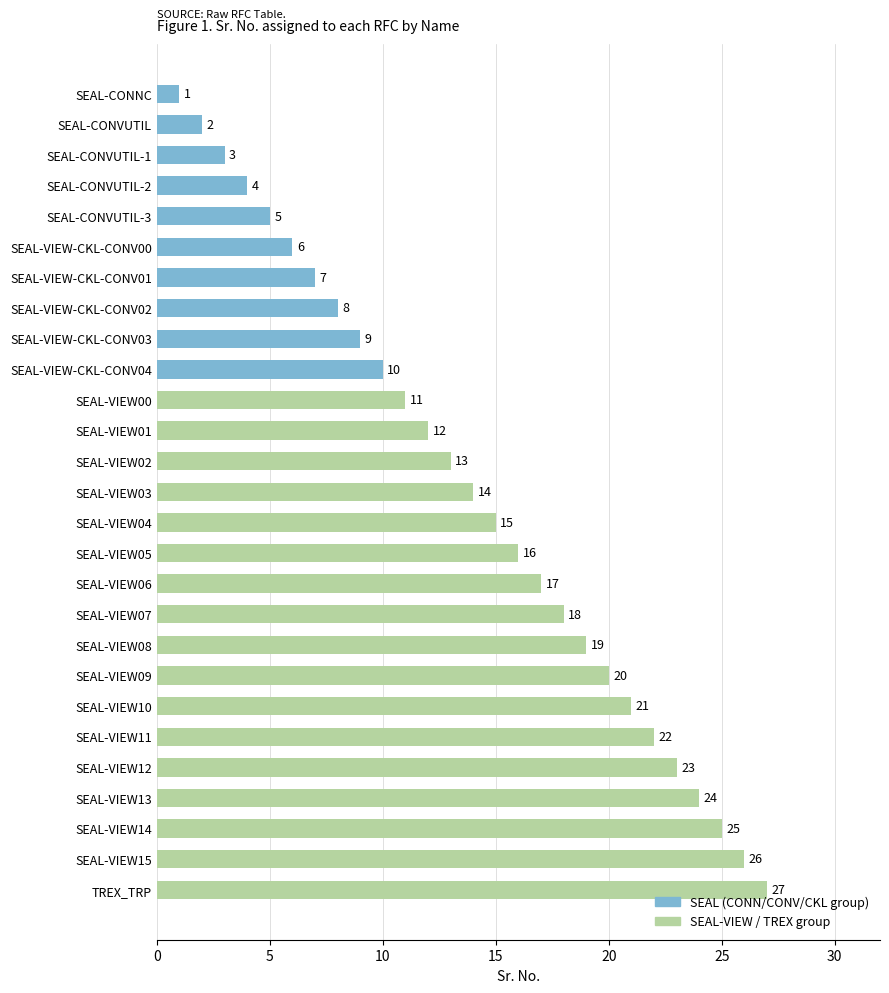

Is it true that the value at SEAL-VIEW-CKL-CONV01 is 7?

True